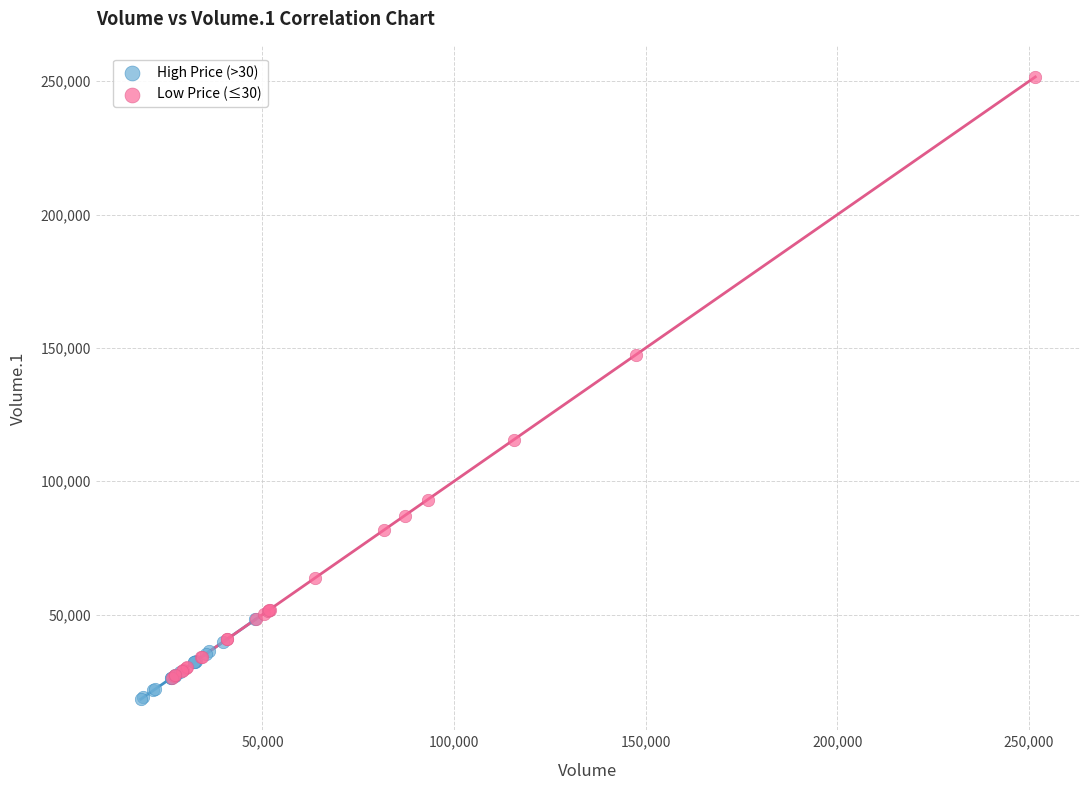

Which series has the largest Y range (max minus min)?

Low Price (≤30)